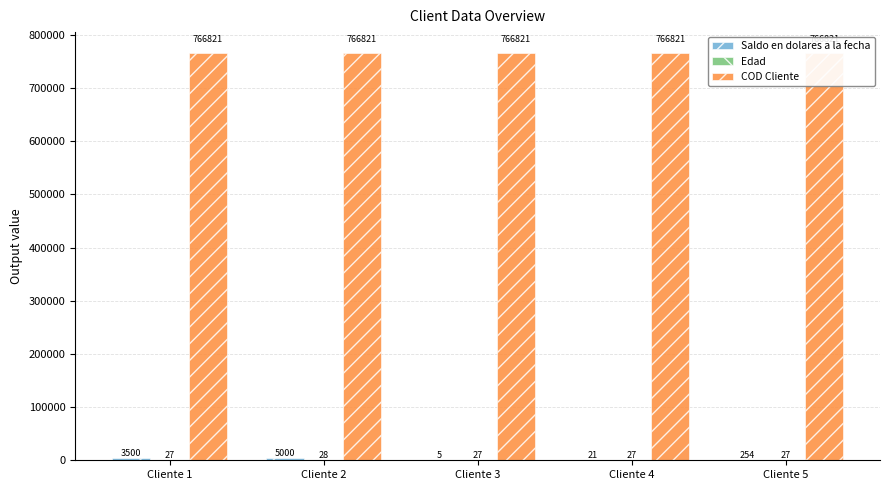

Which category has the lowest value in the Edad series?

Cliente 1